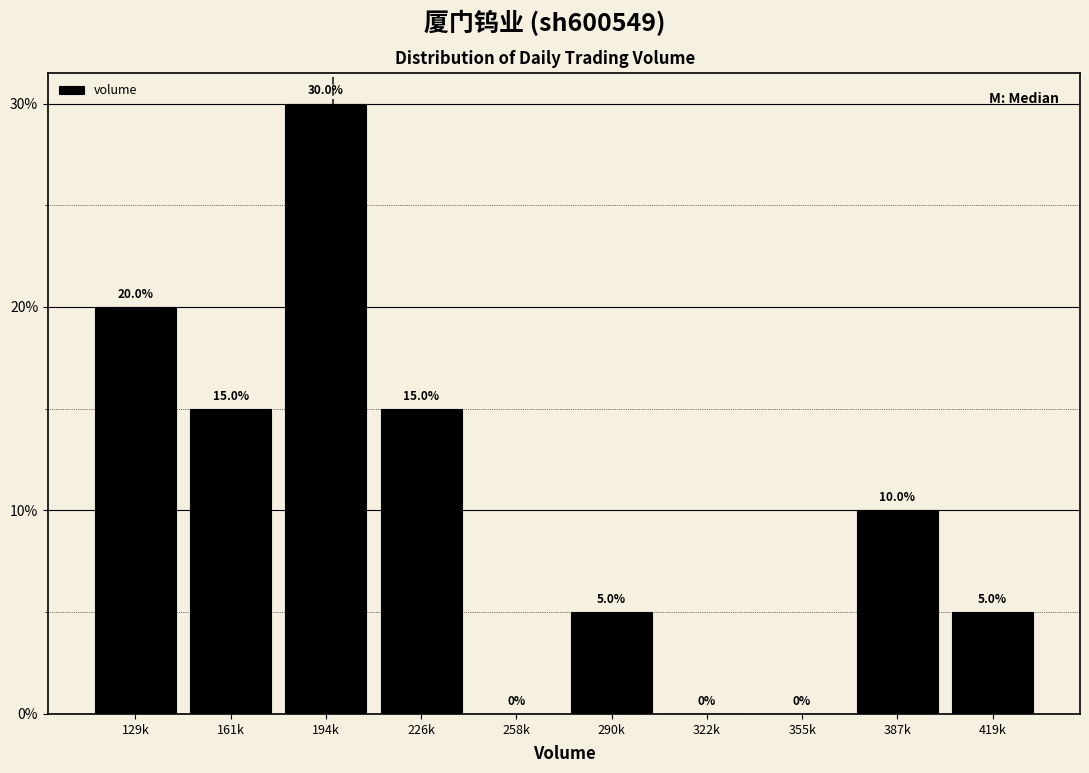

Are the bars horizontal?

No